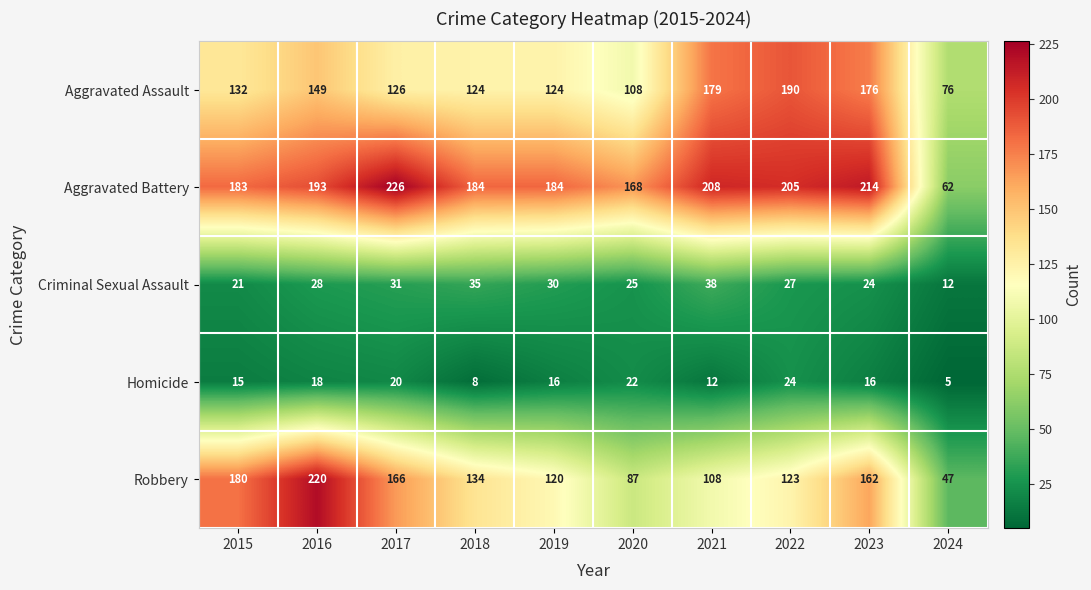

True or false: Aggravated Battery has a value of 97 at 2020.

False